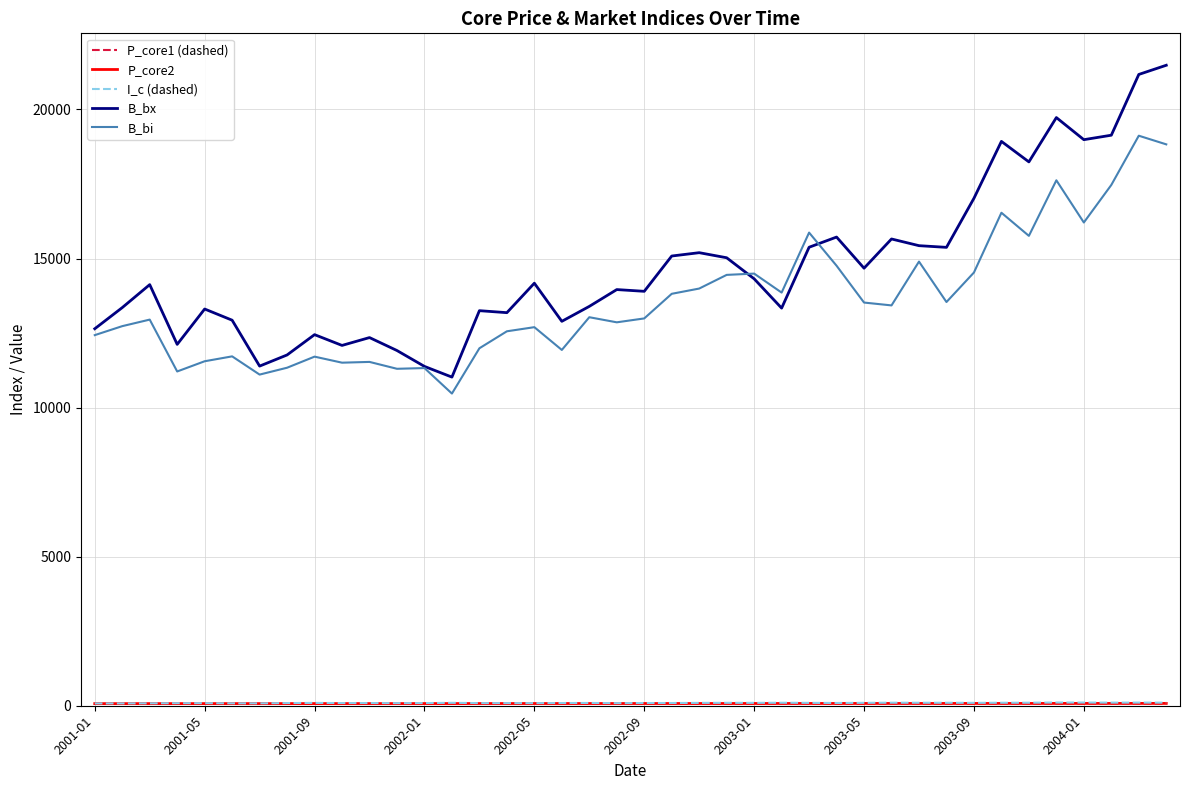

Which series has the largest total across all categories?

B_bx